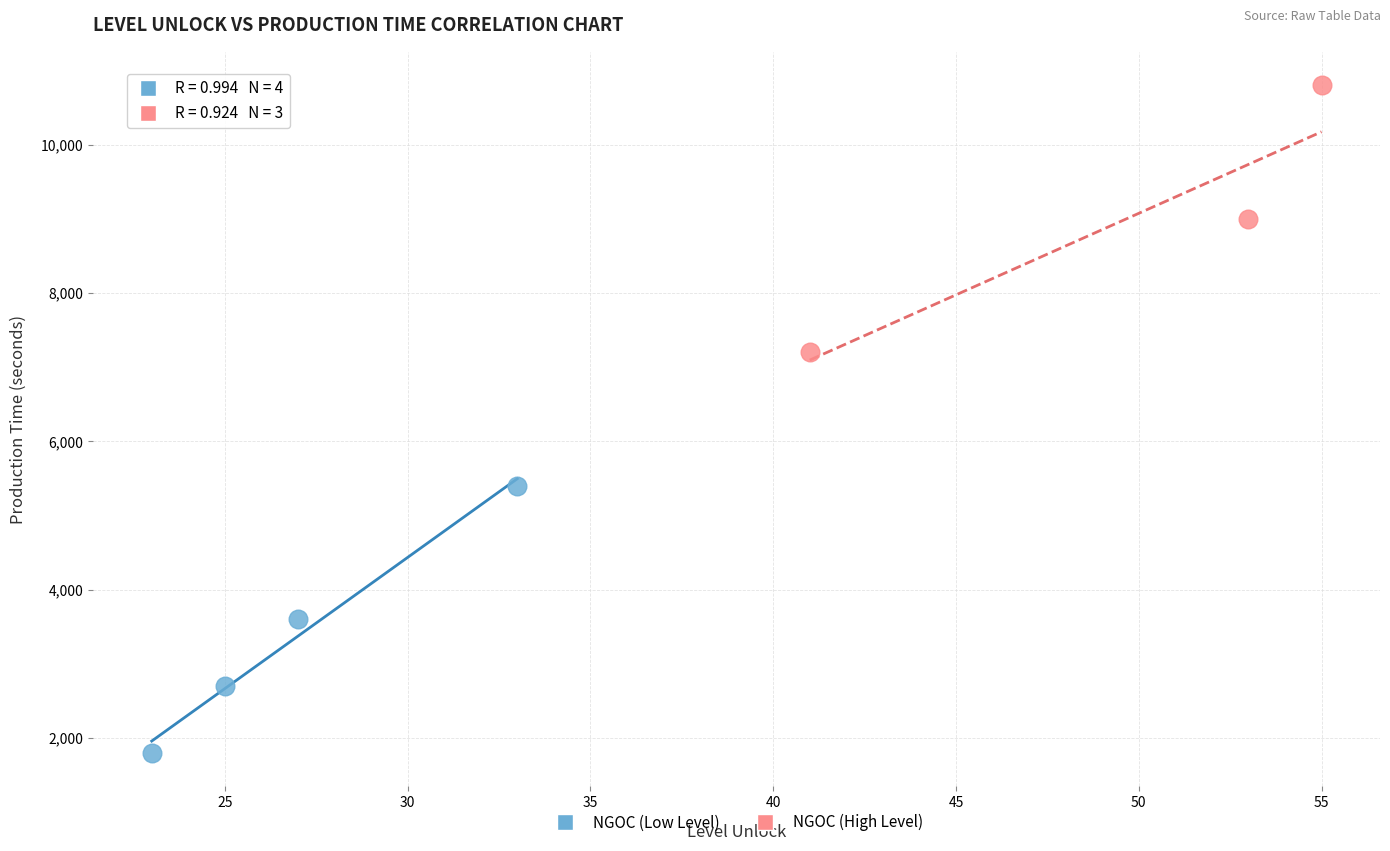

Which series reaches the maximum Y coordinate?

NGOC (High Level)